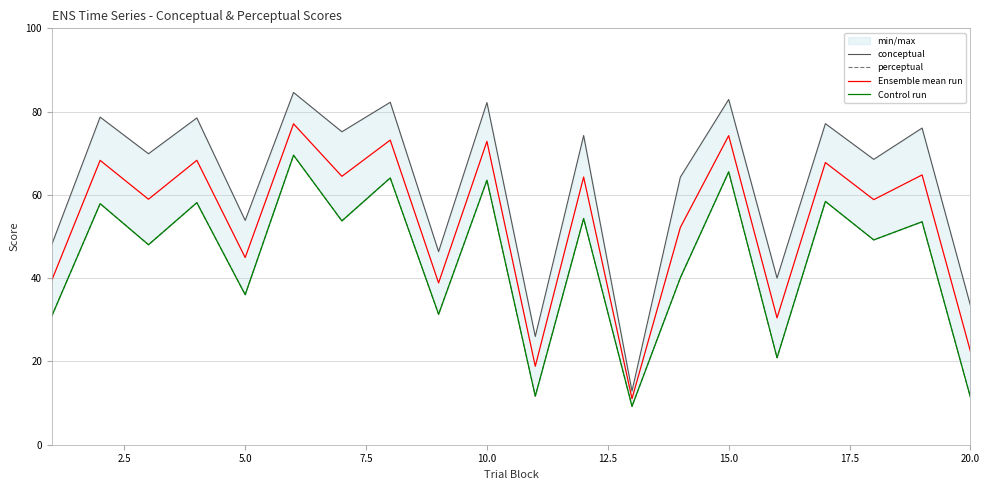

What is the maximum value for Ensemble mean run?

77.1